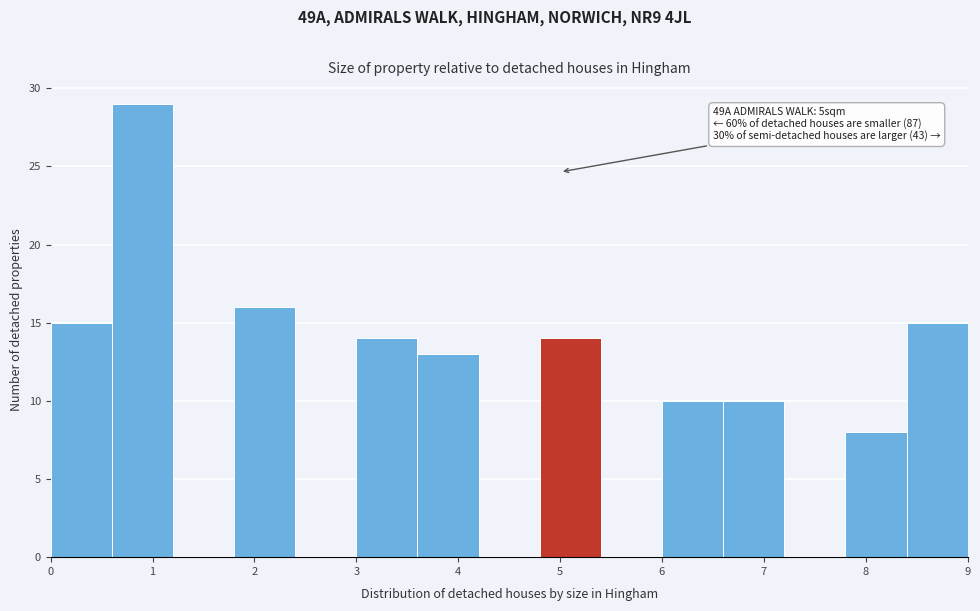

Which range on the x-axis has the tallest bar?

0.6 to 1.2